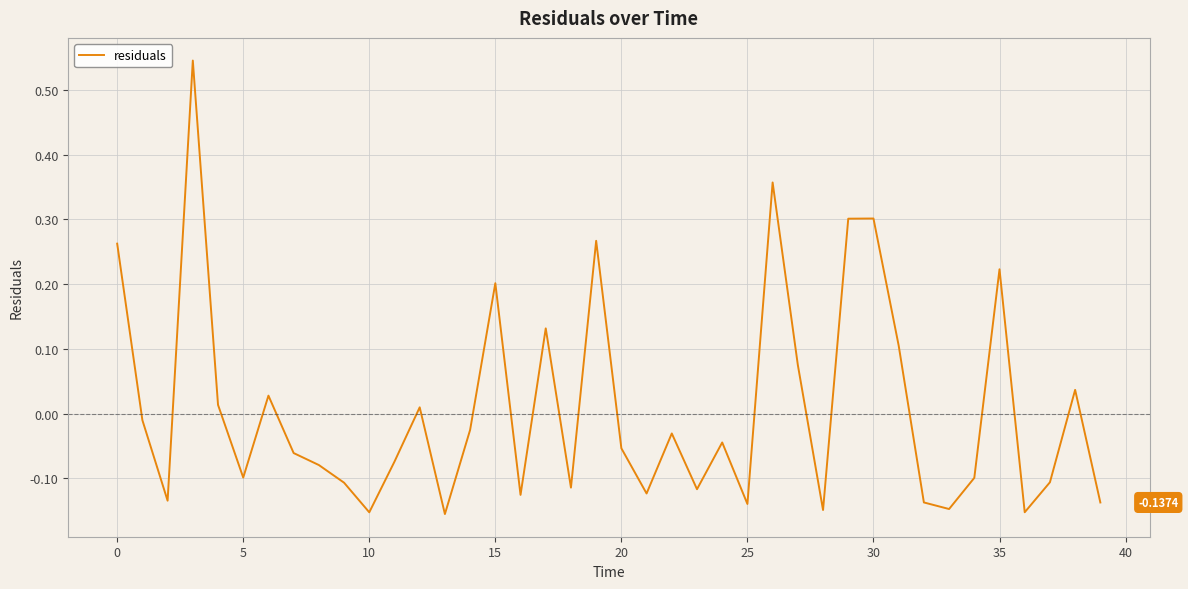

What is the difference between the maximum and minimum values?

0.7